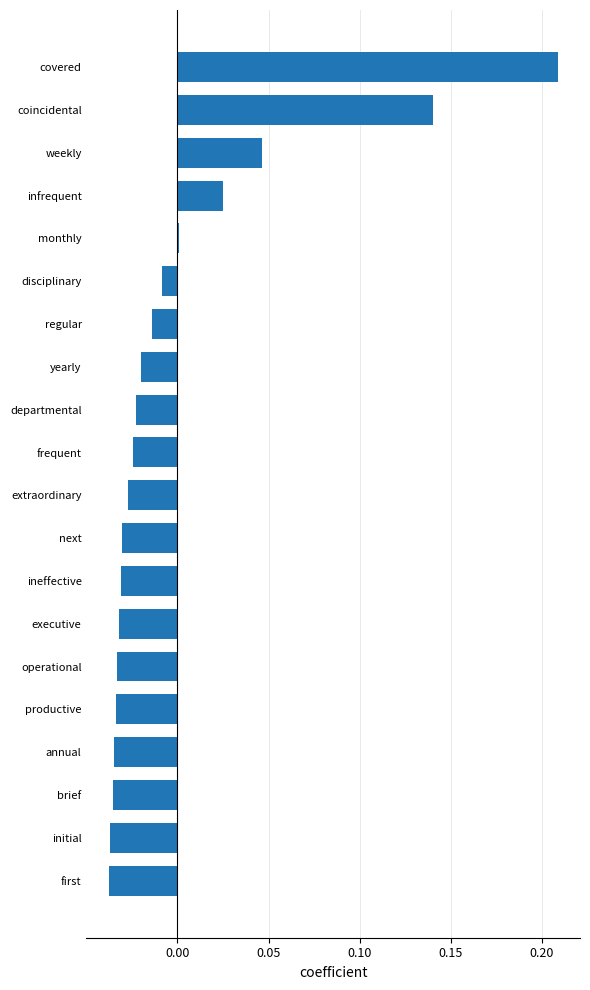

At which label is the value closest to 0?

monthly